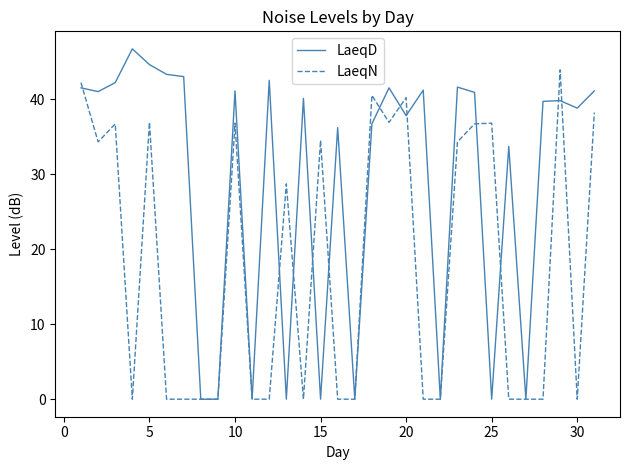

What is the maximum value for LaeqD?

46.7